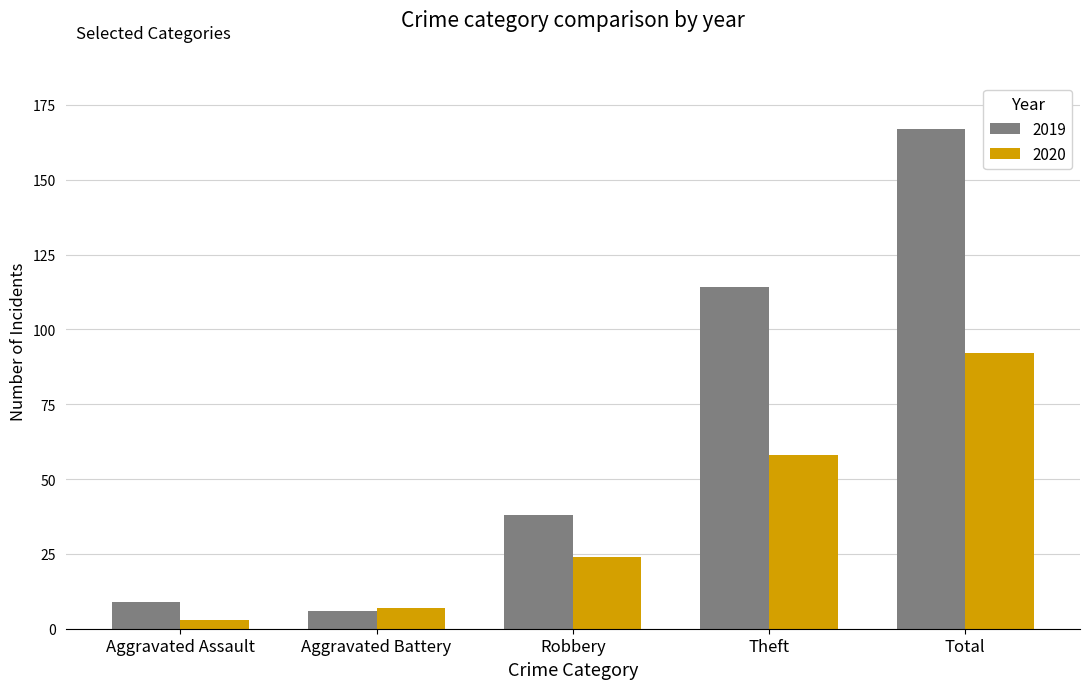

Reading left to right, list all the values displayed in this chart.

2019: 9	6	38	114	167
2020: 3	7	24	58	92